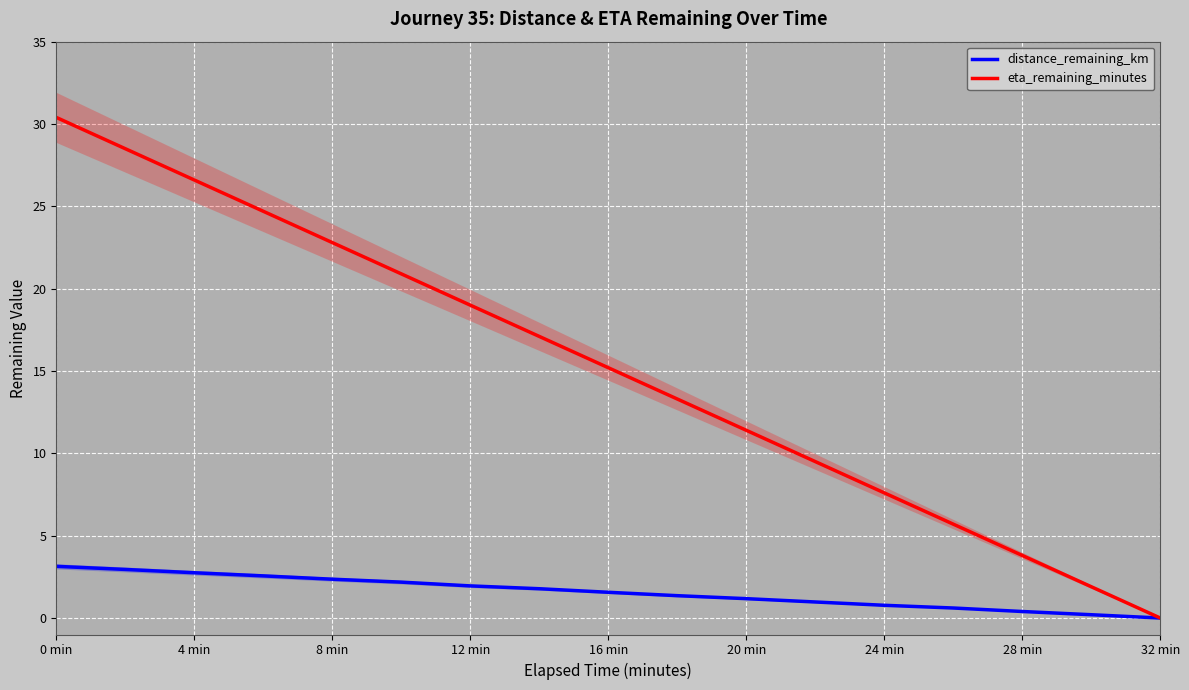

True or false: eta_remaining_minutes has a value of 3.8 at 28 min.

True